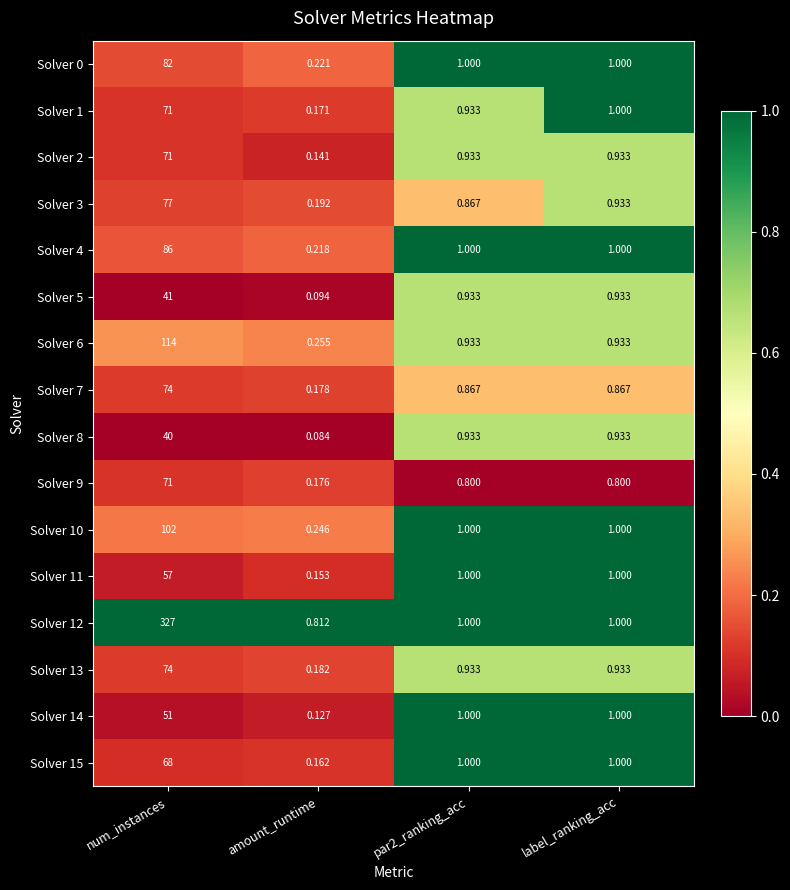

Is the value of Solver 12 at num_instances greater than the value of Solver 11 at par2_ranking_acc?

Yes